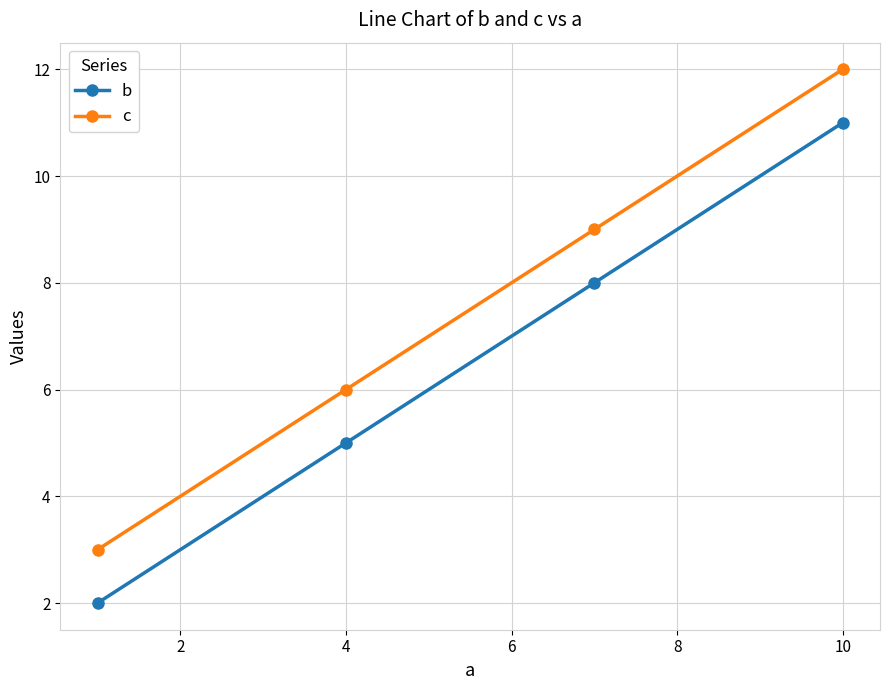

At how many categories does at least one series exceed 4?

3